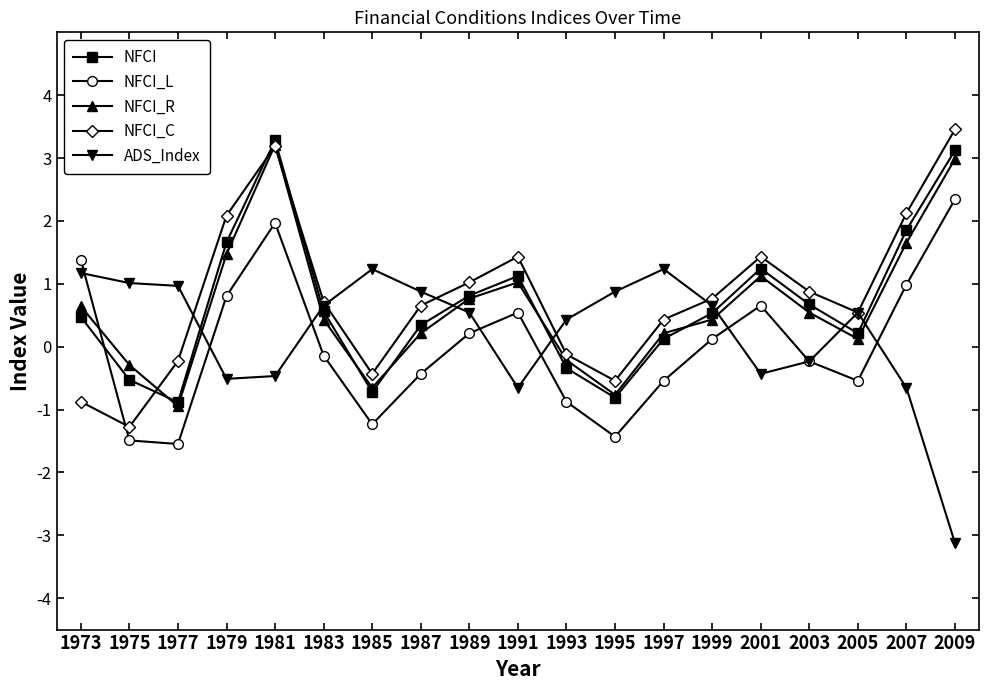

At which label does NFCI_C first exceed 0?

1979